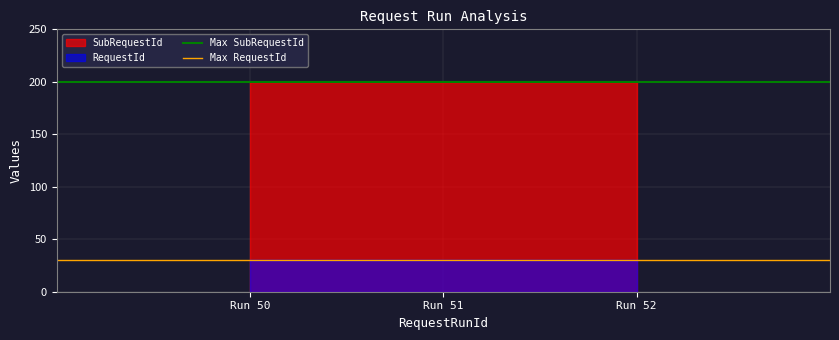

Rank the series by their maximum value, from highest to lowest.

SubRequestId, RequestId